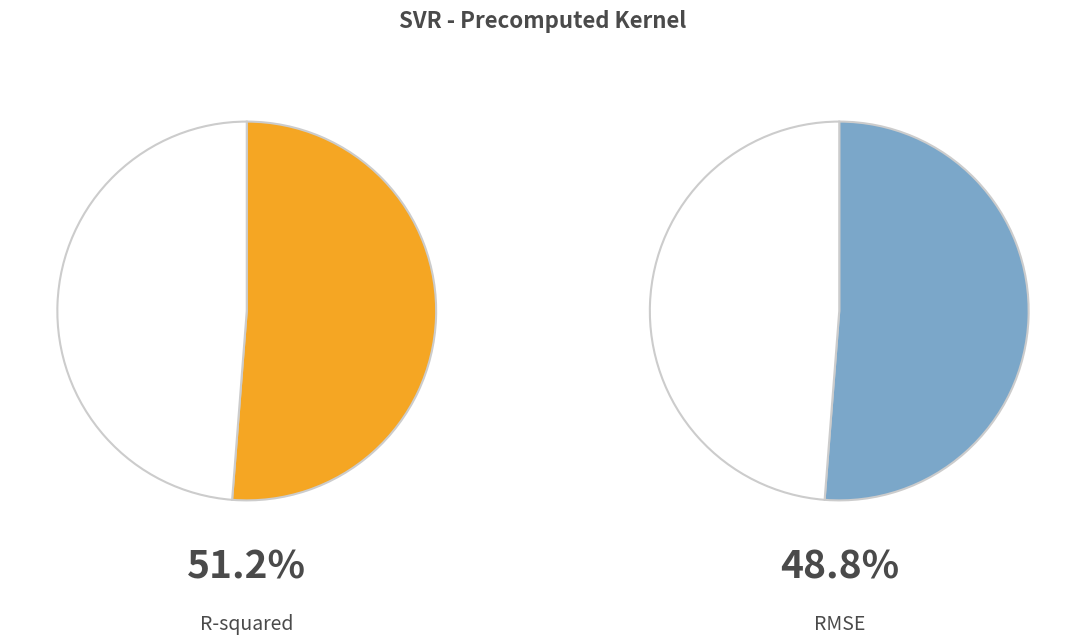

The R-squared slice represents 51% of the pie. True or false?

True